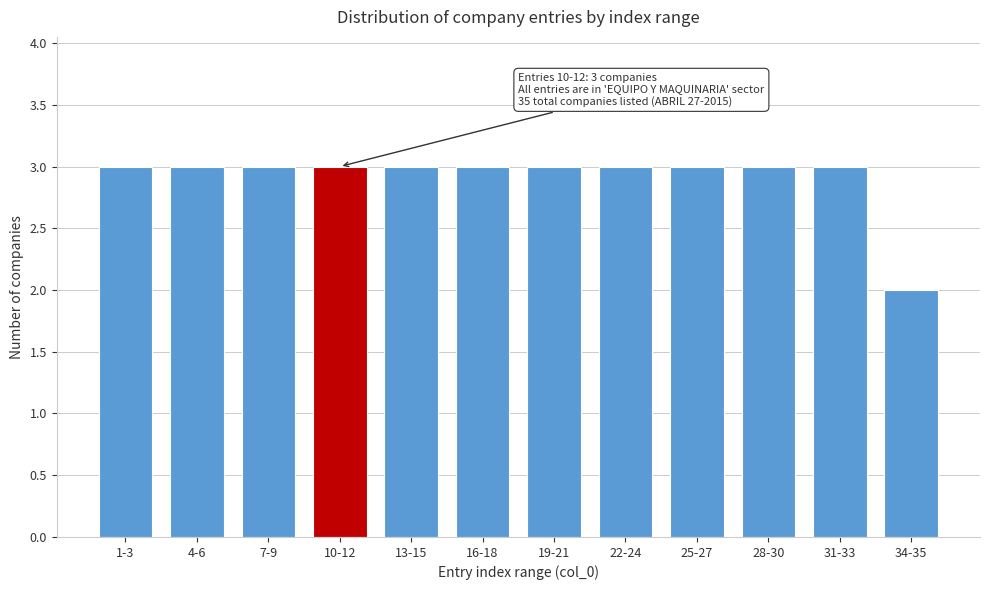

Reading left to right, list all the values displayed in this chart.

1-3=3	4-6=3	7-9=3	10-12=3	13-15=3	16-18=3	19-21=3	22-24=3	25-27=3	28-30=3	31-33=3	34-35=2